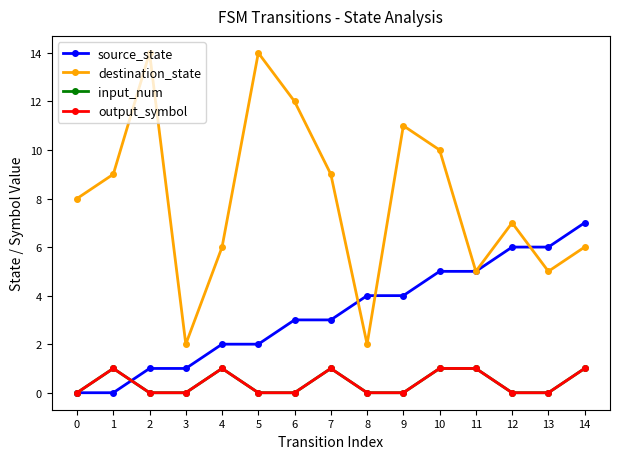

True or false: input_num has more than 0 interior local peaks.

True